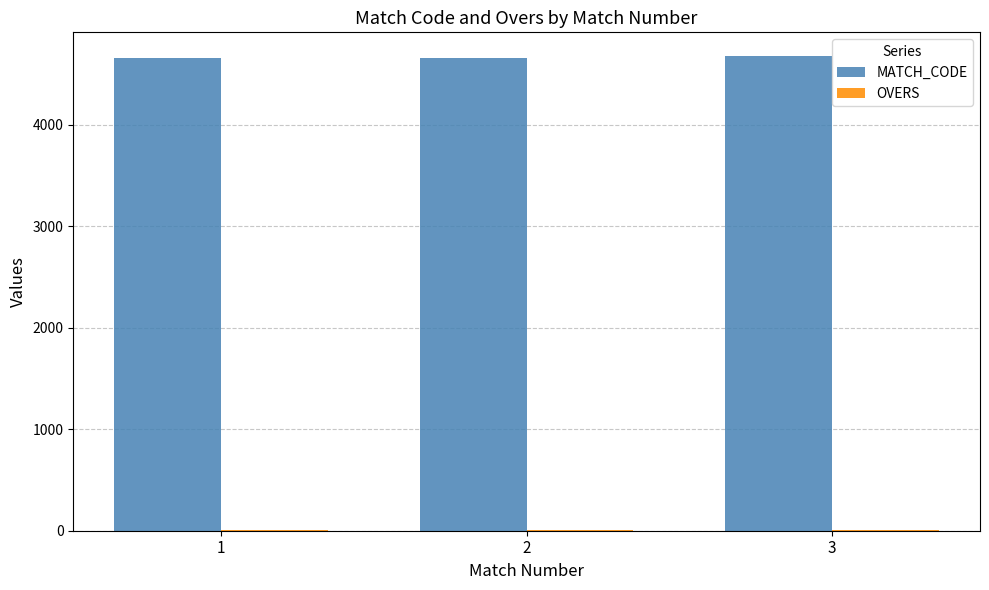

The MATCH_CODE series shows 7991 at 2. True or false?

False